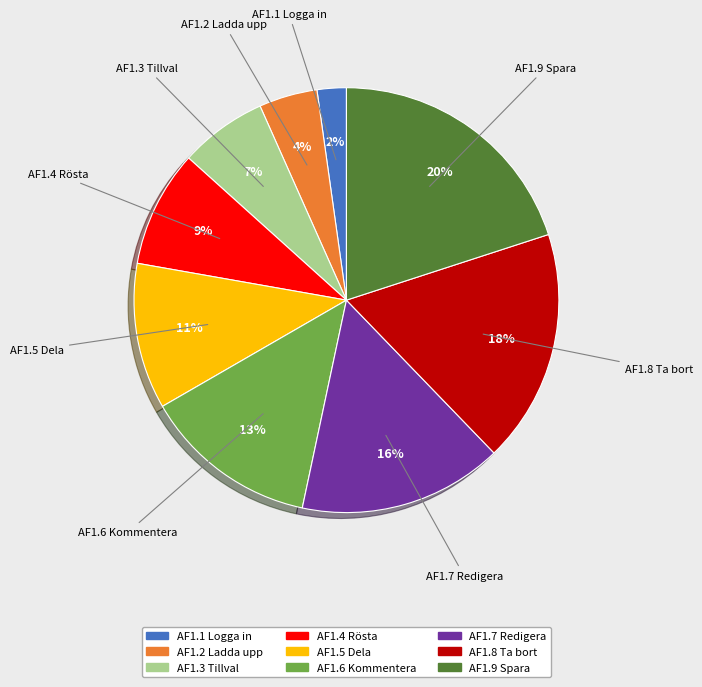

To the nearest percent, what percentage of the pie is AF1.2 Ladda upp?

4%